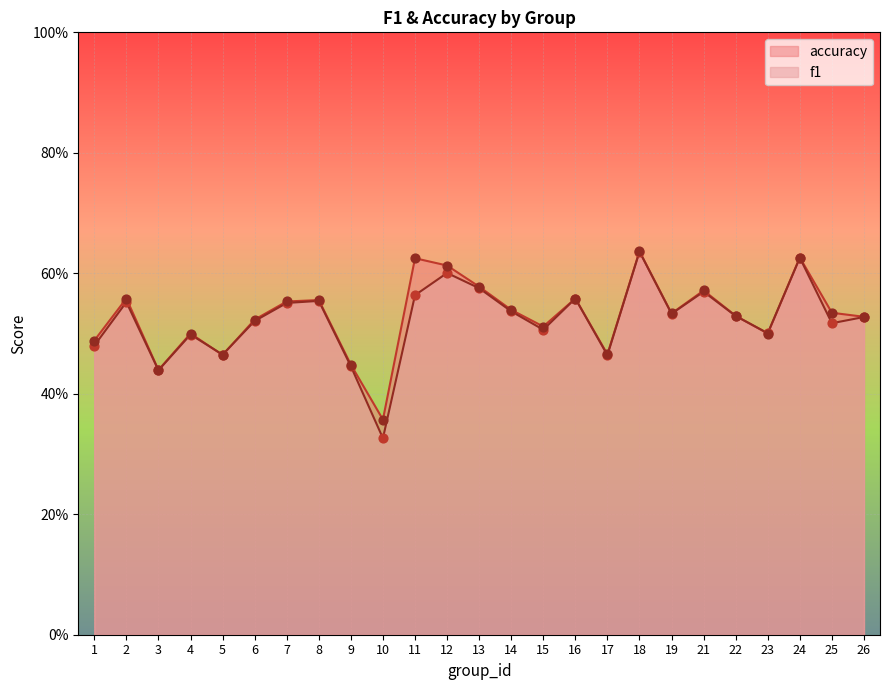

What are all the series names shown in the legend?

accuracy, f1